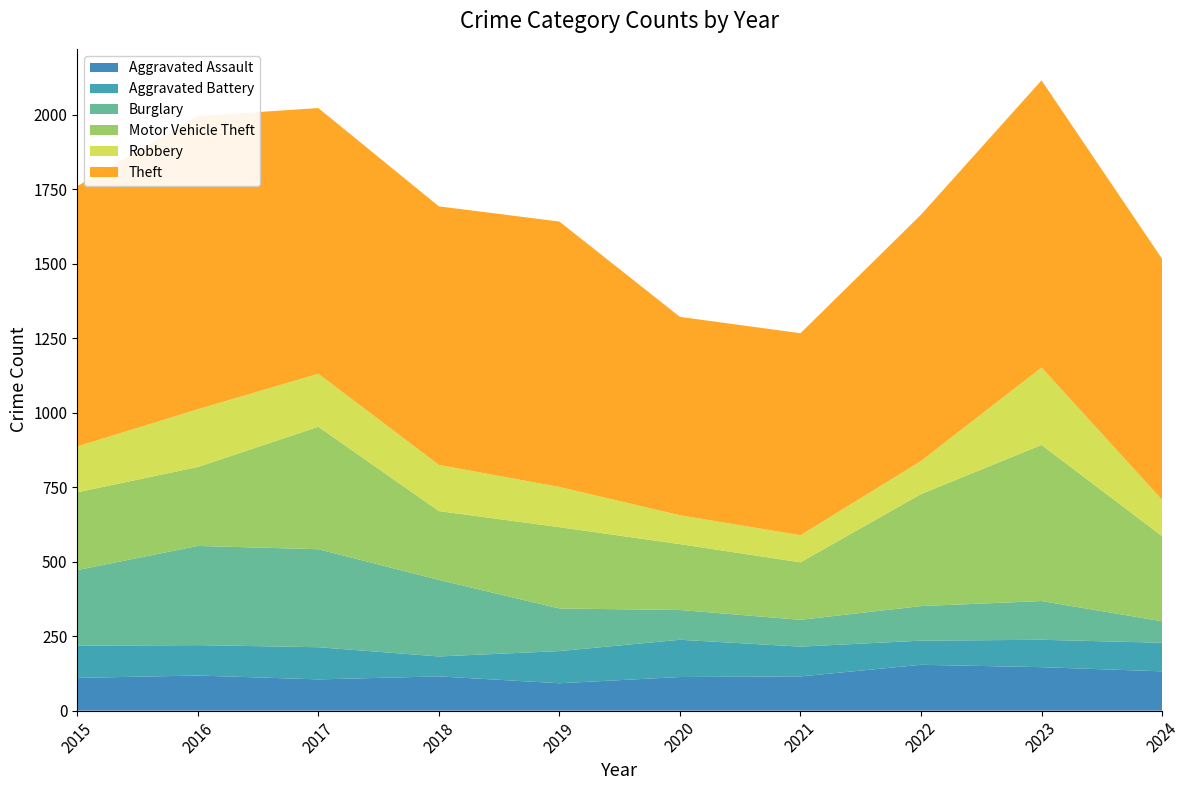

Reading right to left, extract all data points from this chart.

Aggravated Assault: 132	146	154	115	113	92	115	105	118	110
Aggravated Battery: 96	92	81	100	125	108	67	108	102	108
Burglary: 72	130	116	90	100	143	257	329	333	254
Motor Vehicle Theft: 286	524	376	193	221	273	231	411	265	261
Robbery: 122	260	111	91	97	135	155	178	194	154
Theft: 809	964	827	678	666	891	868	892	984	874